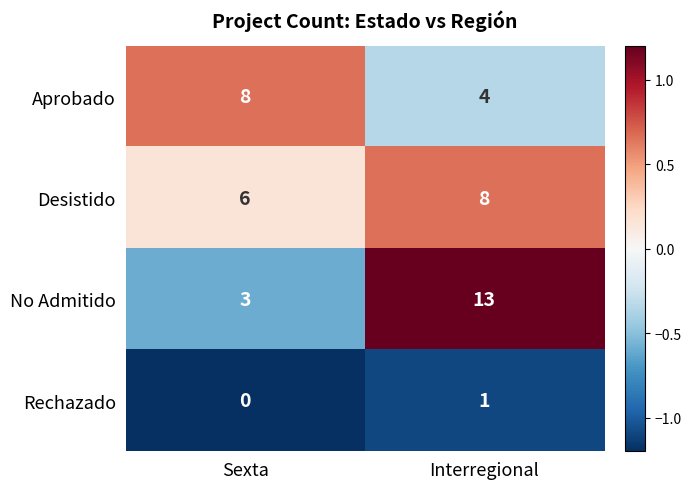

Reading left to right, list all the values displayed in this chart.

Aprobado: Sexta=8	Interregional=4
Desistido: Sexta=6	Interregional=8
No Admitido: Sexta=3	Interregional=13
Rechazado: Sexta=0	Interregional=1